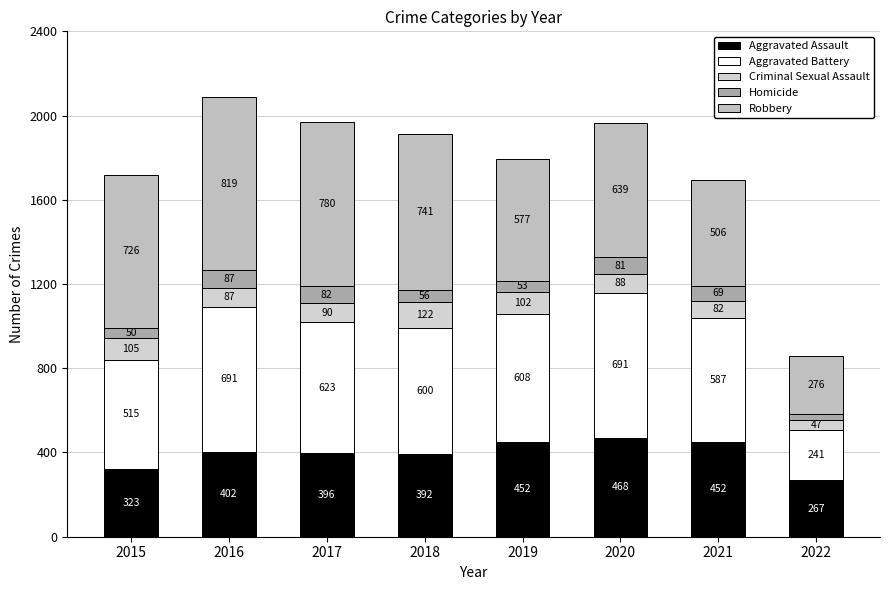

What are all the series names shown in the legend?

Aggravated Assault, Aggravated Battery, Criminal Sexual Assault, Homicide, Robbery